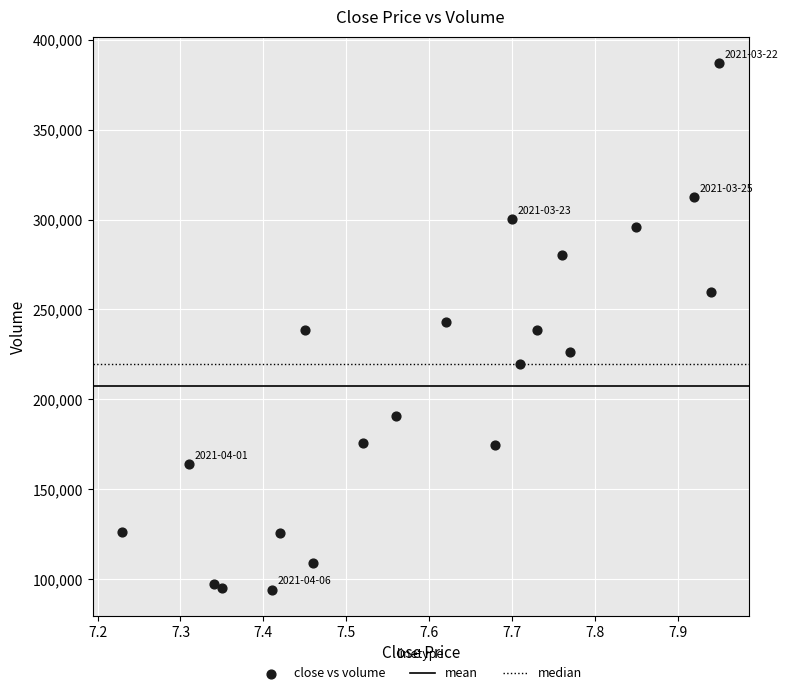

What is the range of X values (max minus min)?

0.7